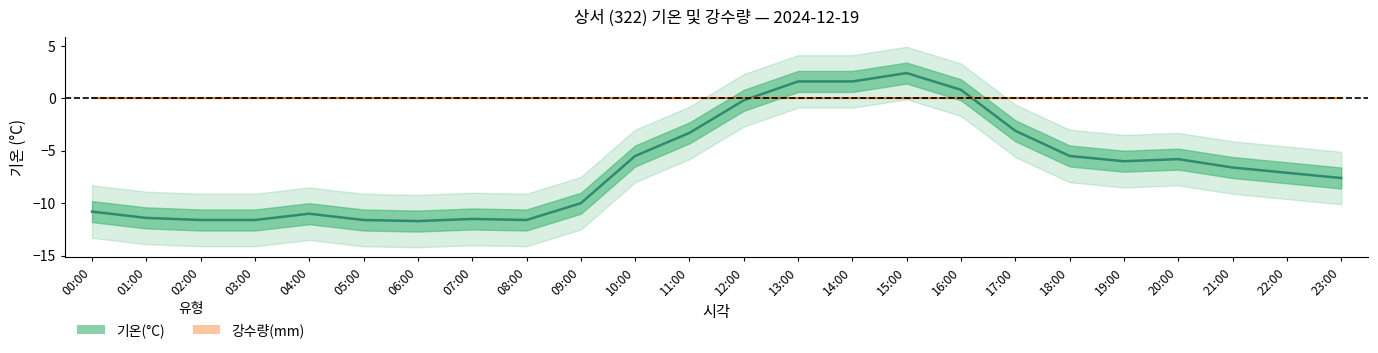

What is the difference between the maximum and second lowest values?

14.0